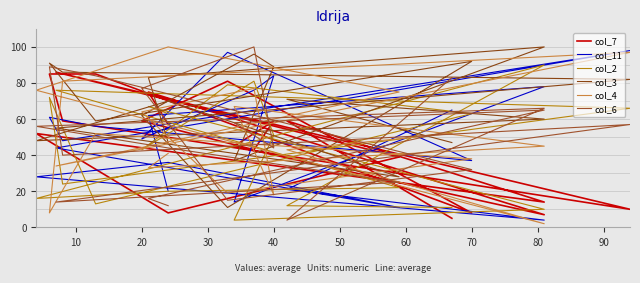

Is this an area chart (filled region under the line)?

No